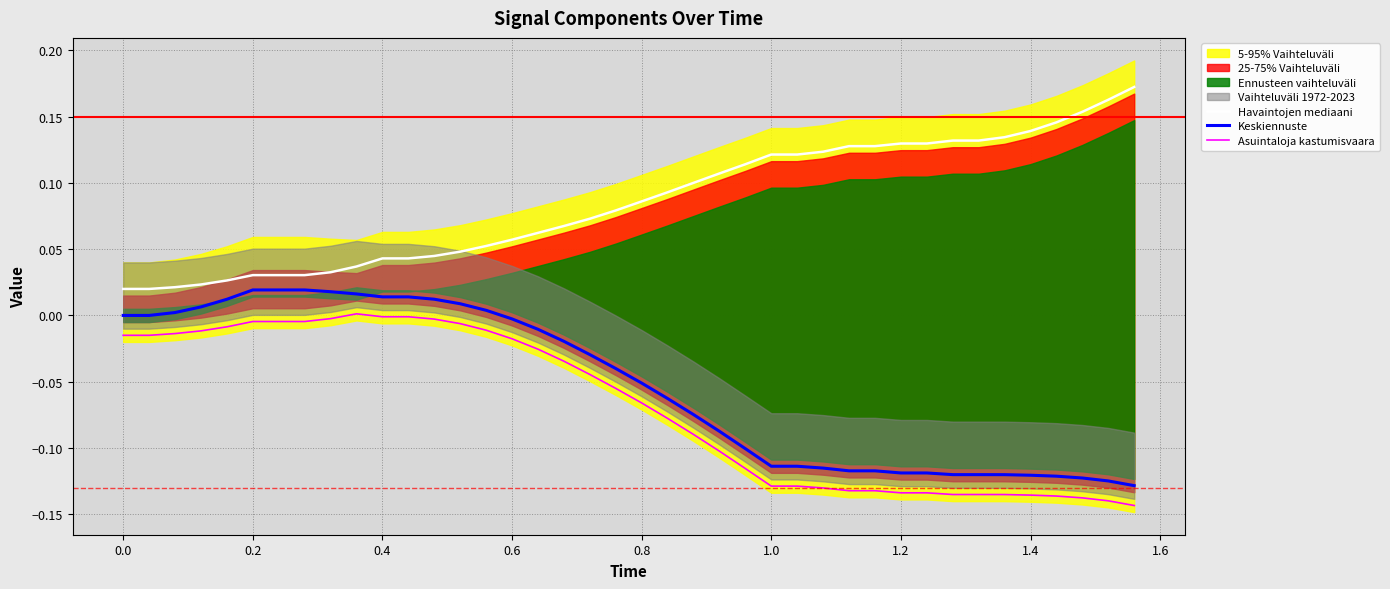

What is the difference between the maximum and minimum values in the Havaintojen mediaani series?

0.2